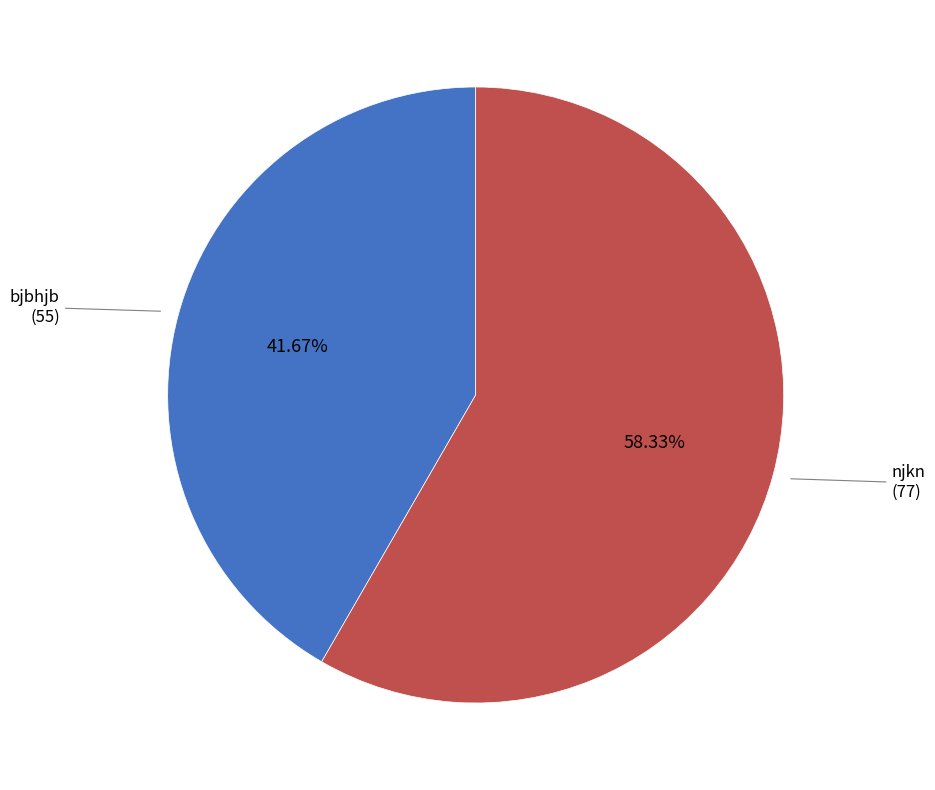

How many slices are in this pie chart?

2